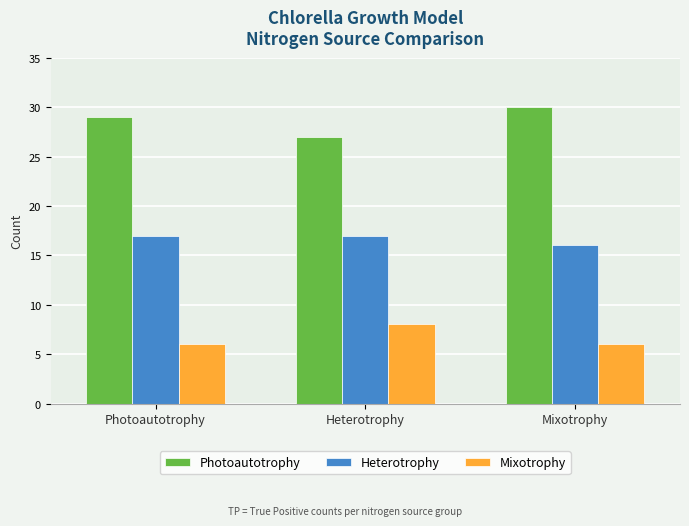

At Photoautotrophy, list the series in order from largest to smallest.

Photoautotrophy, Heterotrophy, Mixotrophy